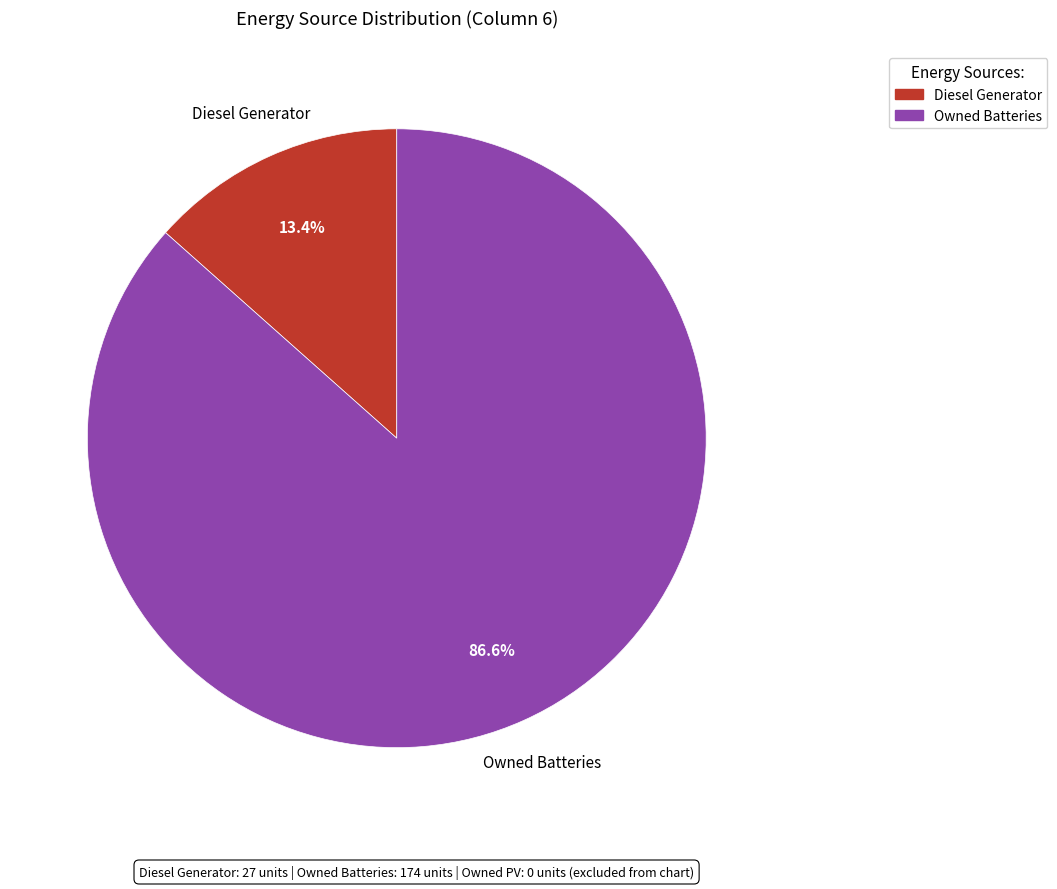

Is there a majority slice in this chart?

Yes